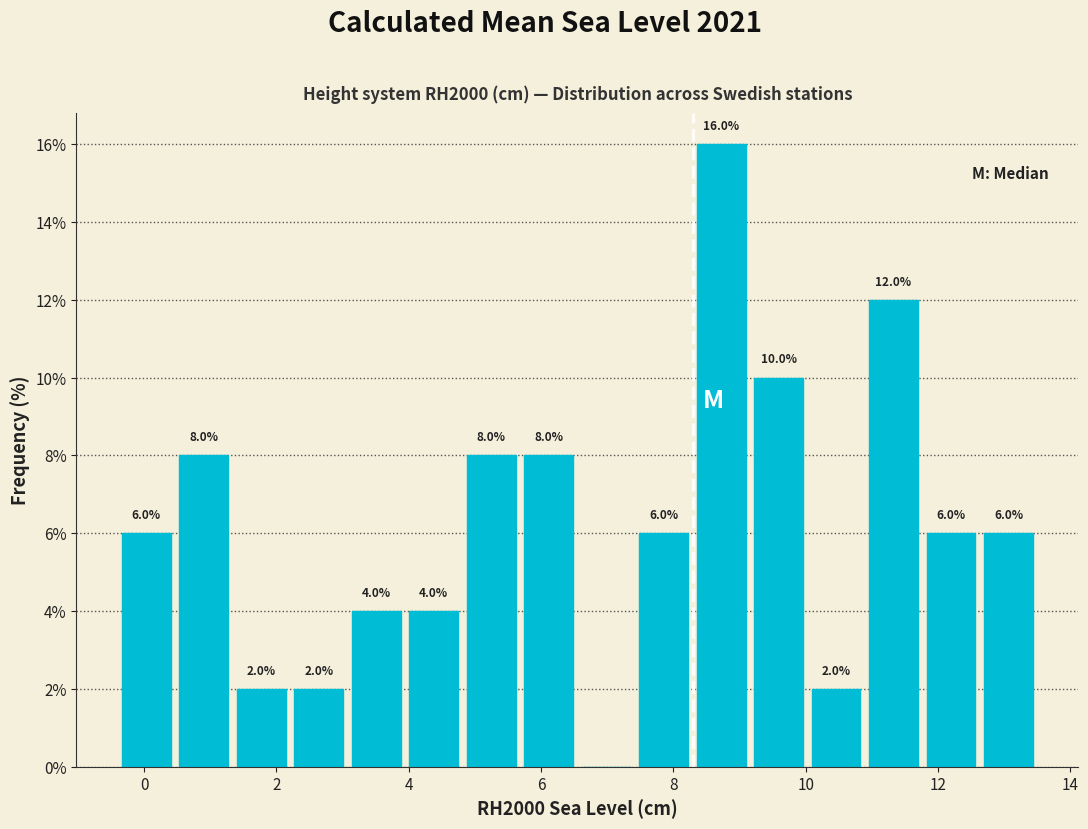

Which range on the x-axis has the tallest bar?

8.2 to 9.2